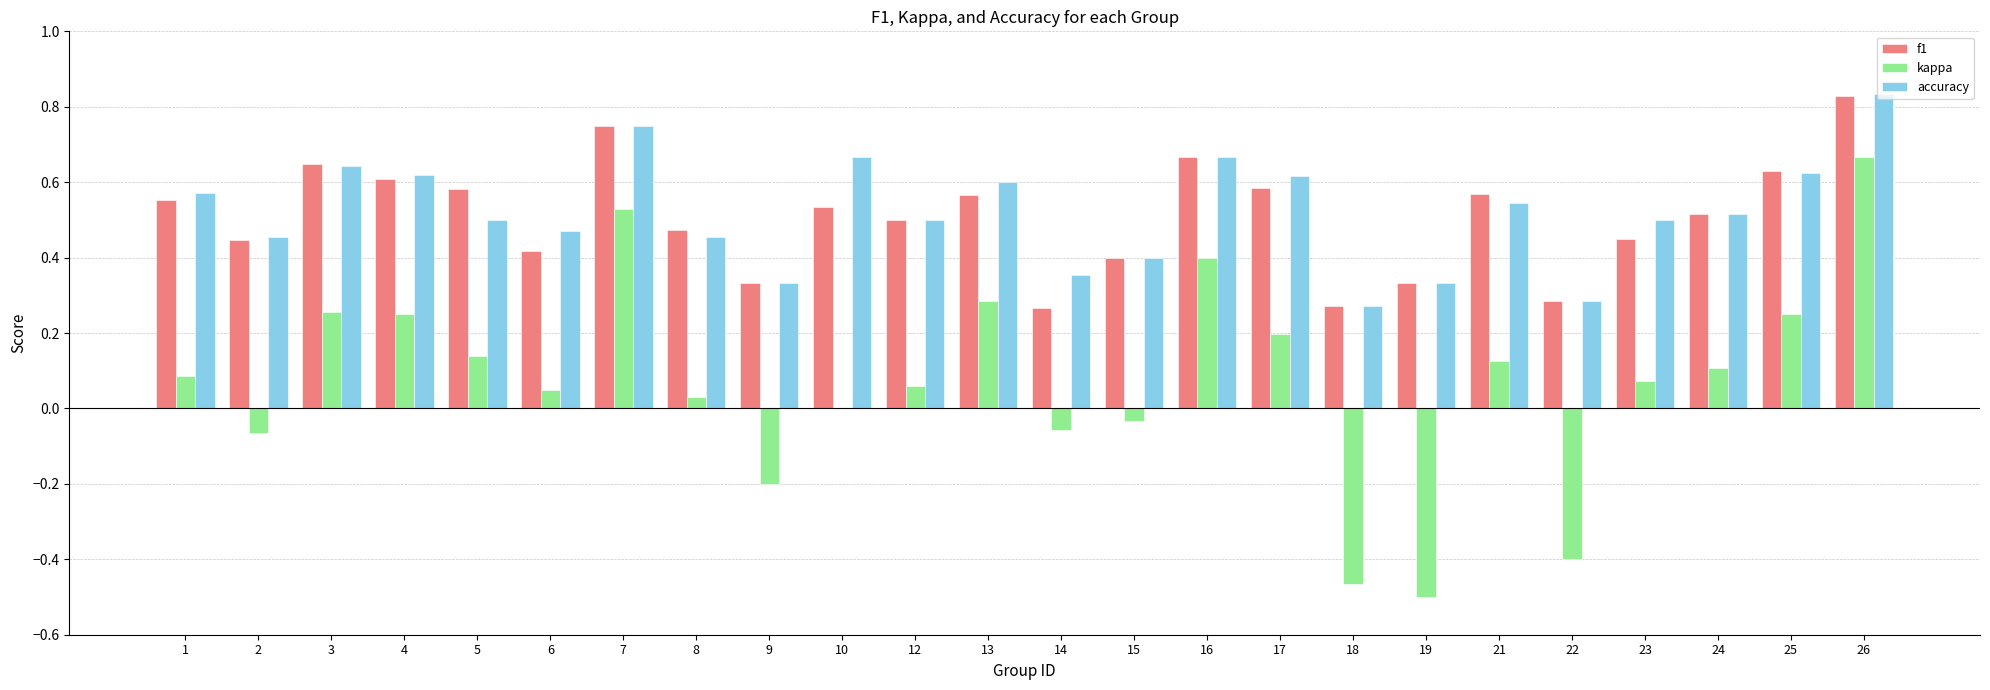

Is it true that kappa equals 0.4 at 3?

False